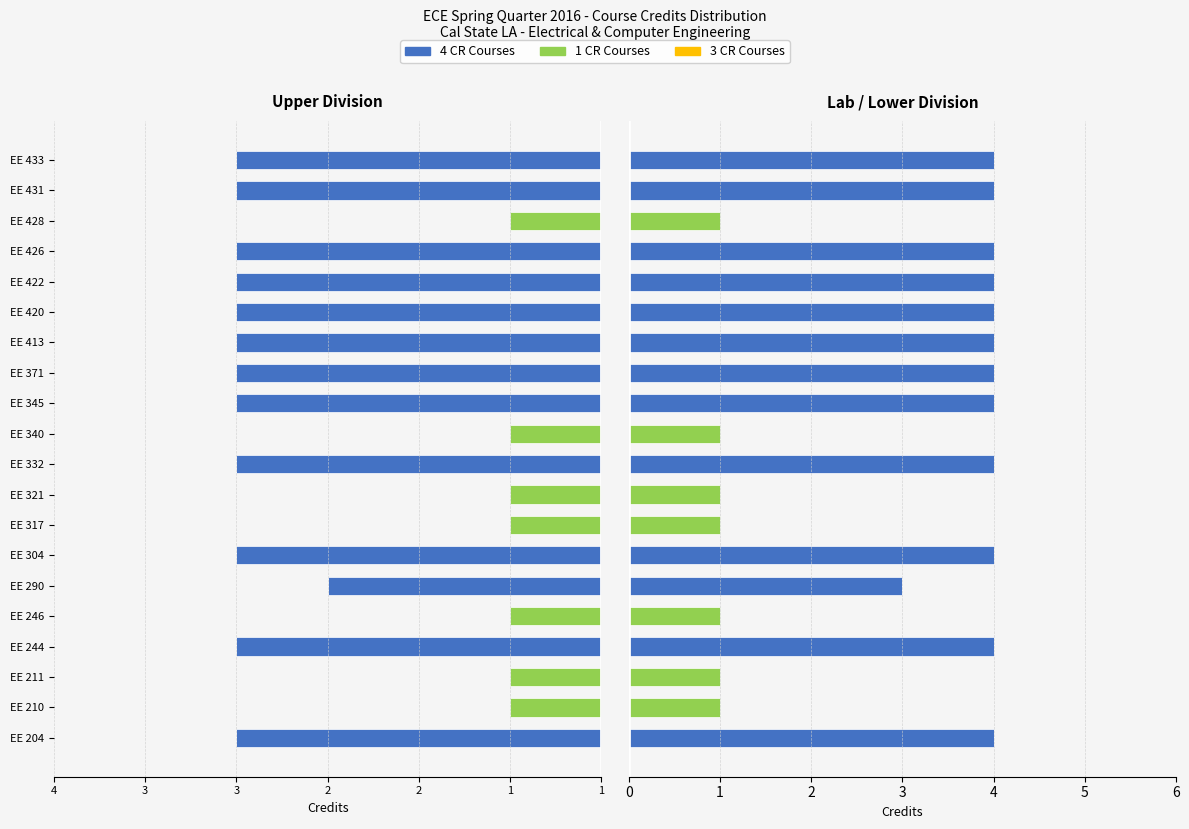

True or false: 4 CR Courses has a value of -2 at EE 211.

False